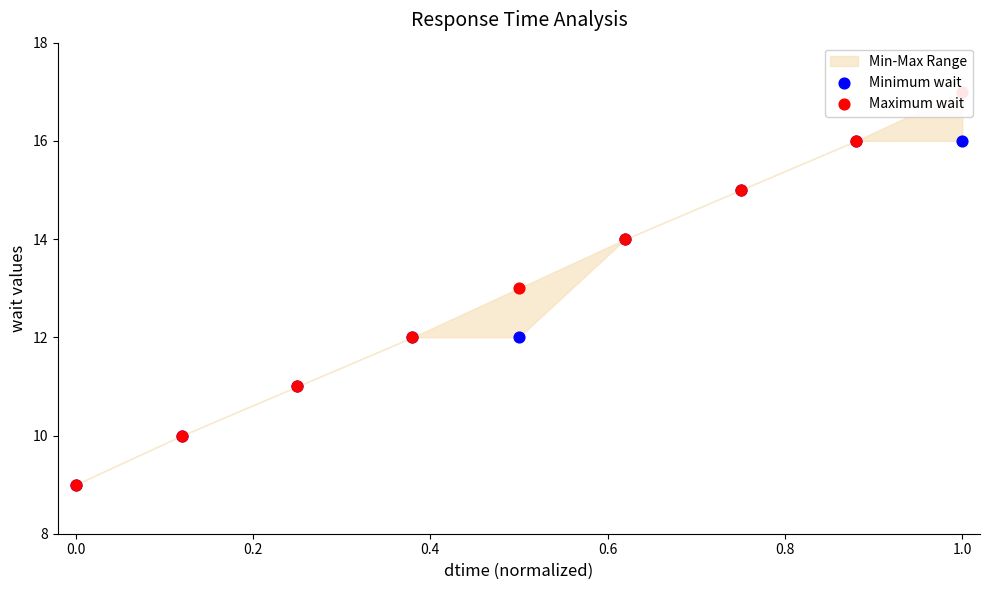

At how many categories does at least one series exceed 16?

1